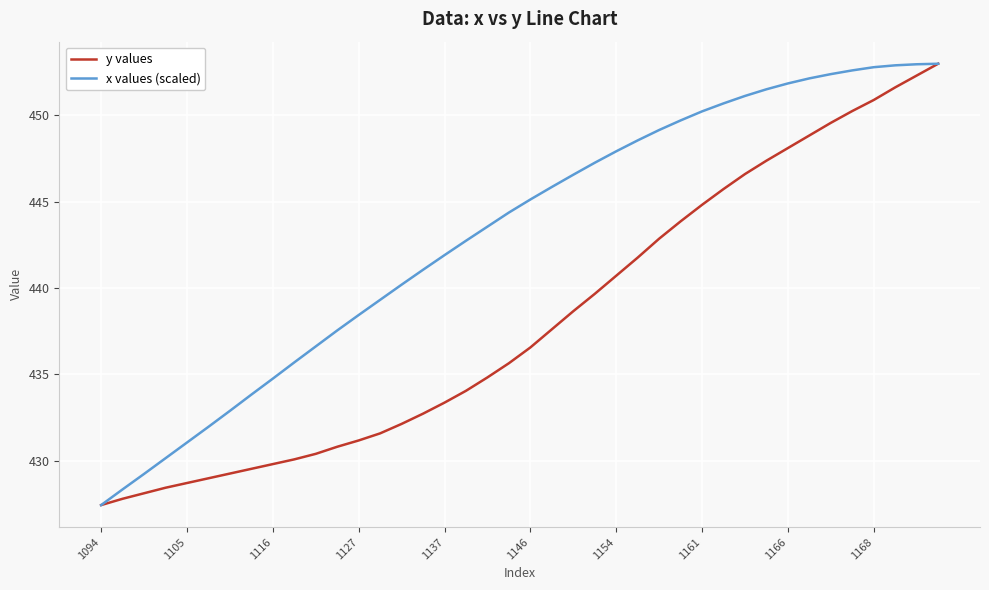

Rank the series by their average value, from highest to lowest.

x values (scaled), y values